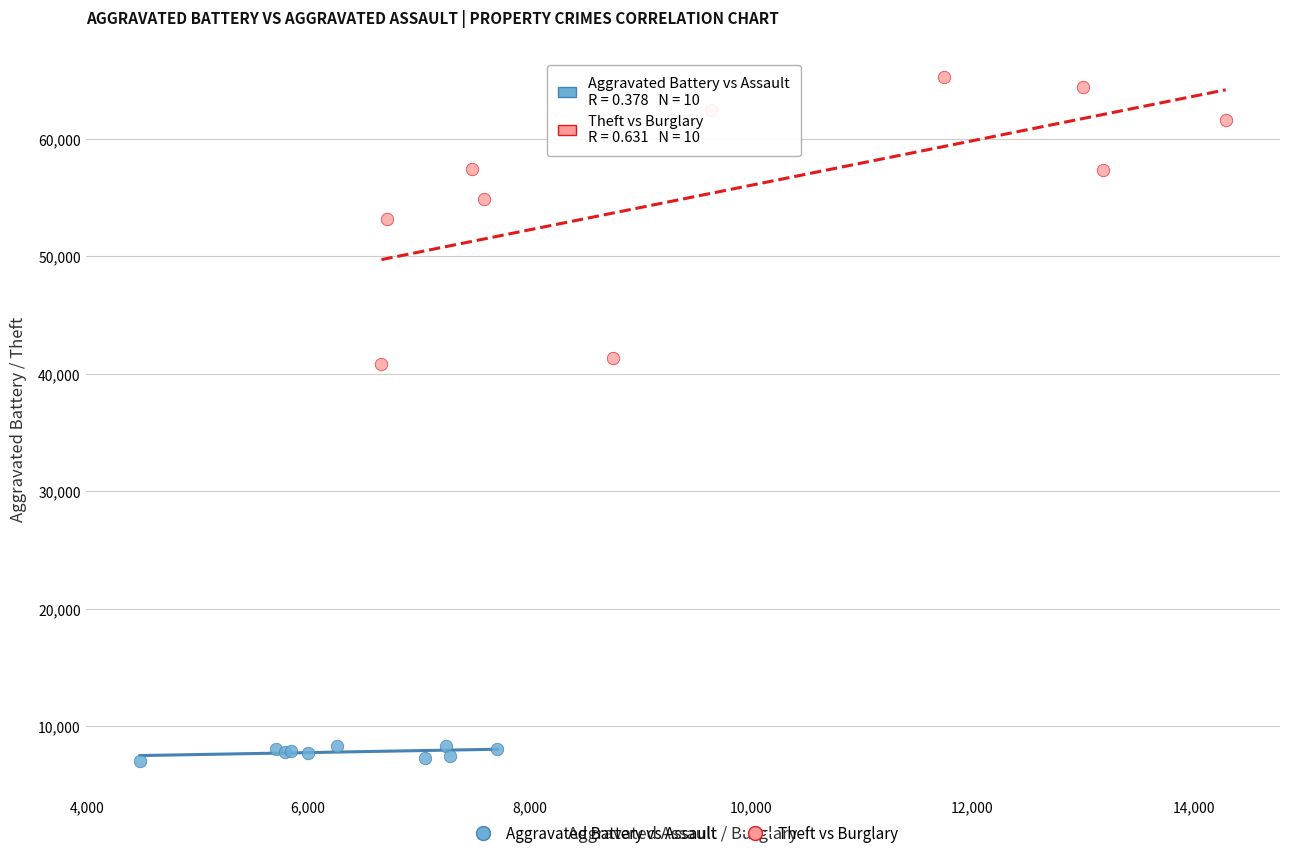

Which series contains the lowest Y value?

Aggravated Battery vs Assault